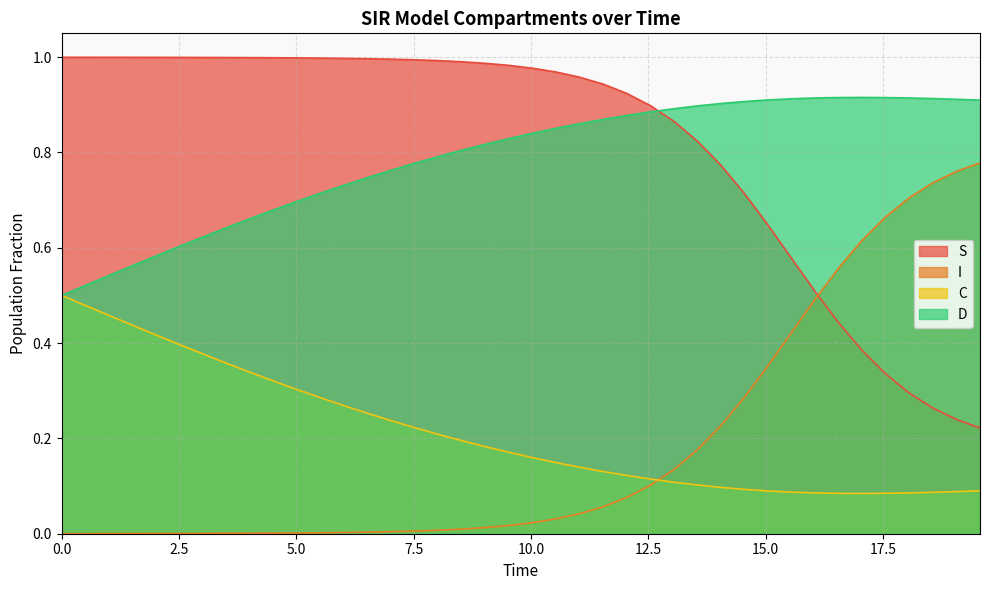

What are all the series names shown in the legend?

S, I, C, D